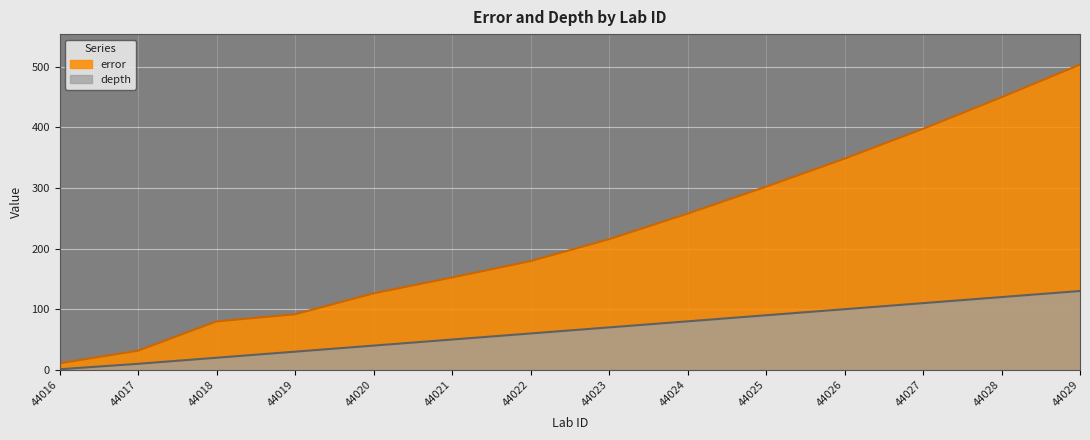

How many data points does each series have?

14